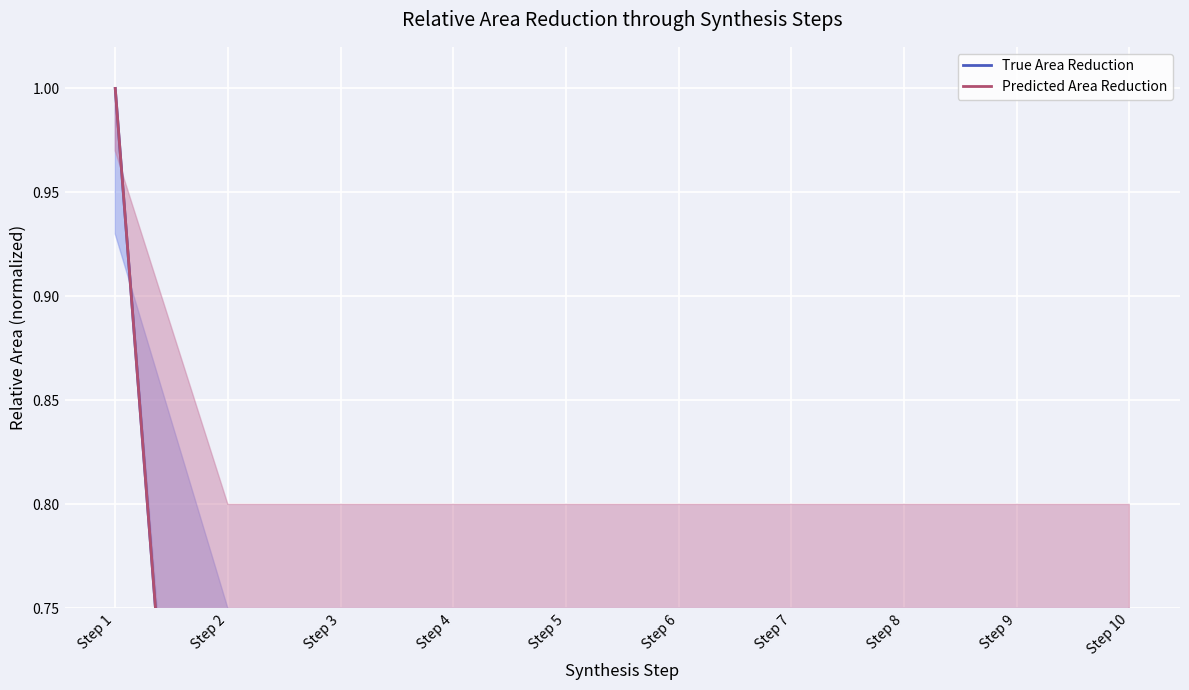

How many series are shown in this chart?

2